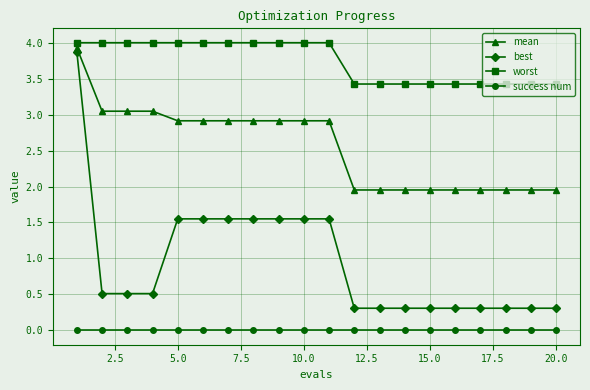

What is the maximum value shown in the chart?

4.0